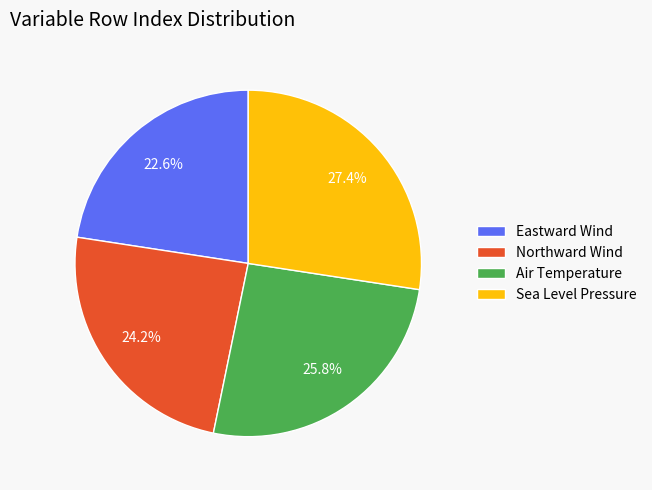

To the nearest percent, what portion does Eastward Wind represent?

23%